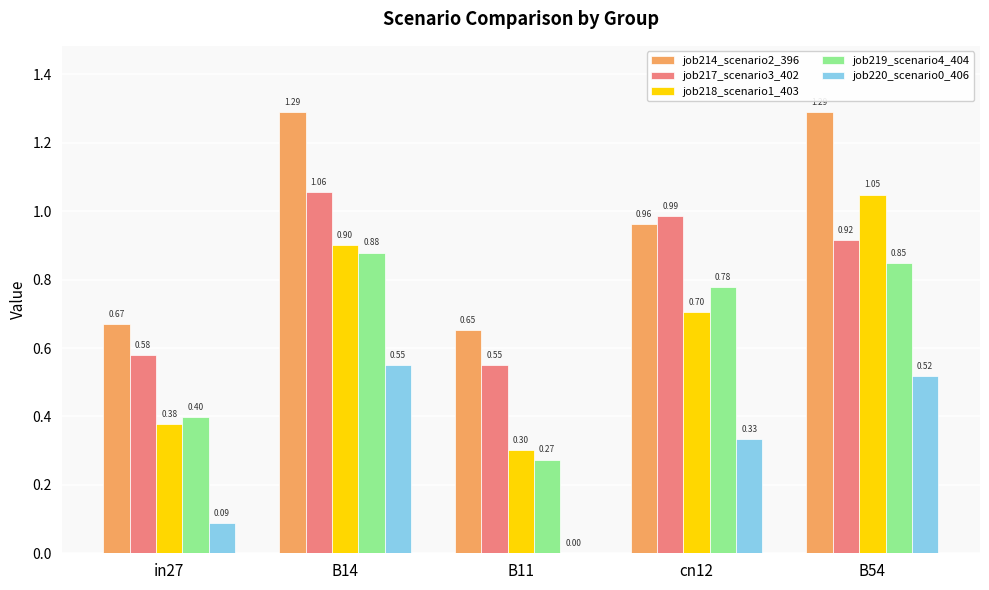

The job220_scenario0_406 series shows 0.3 at cn12. True or false?

True